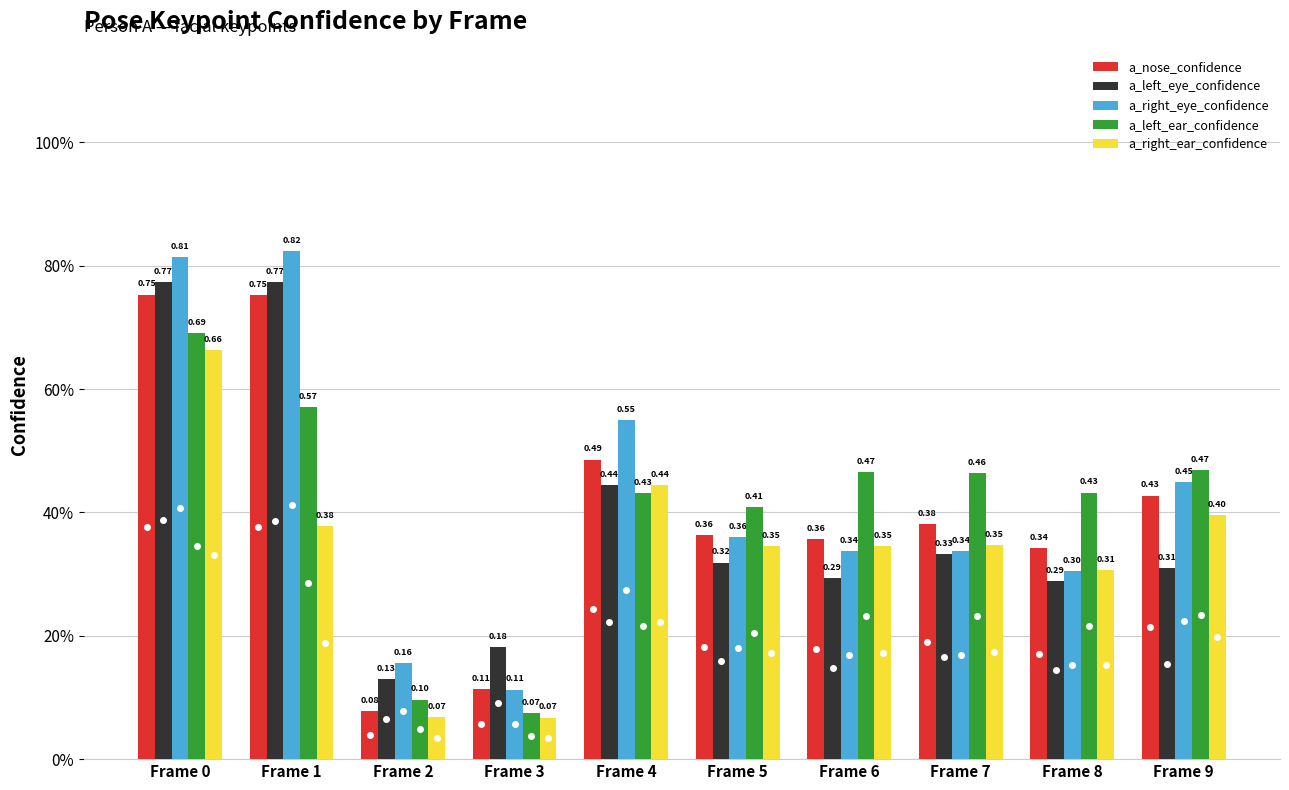

What are all the series names shown in the legend?

a_nose_confidence, a_left_eye_confidence, a_right_eye_confidence, a_left_ear_confidence, a_right_ear_confidence